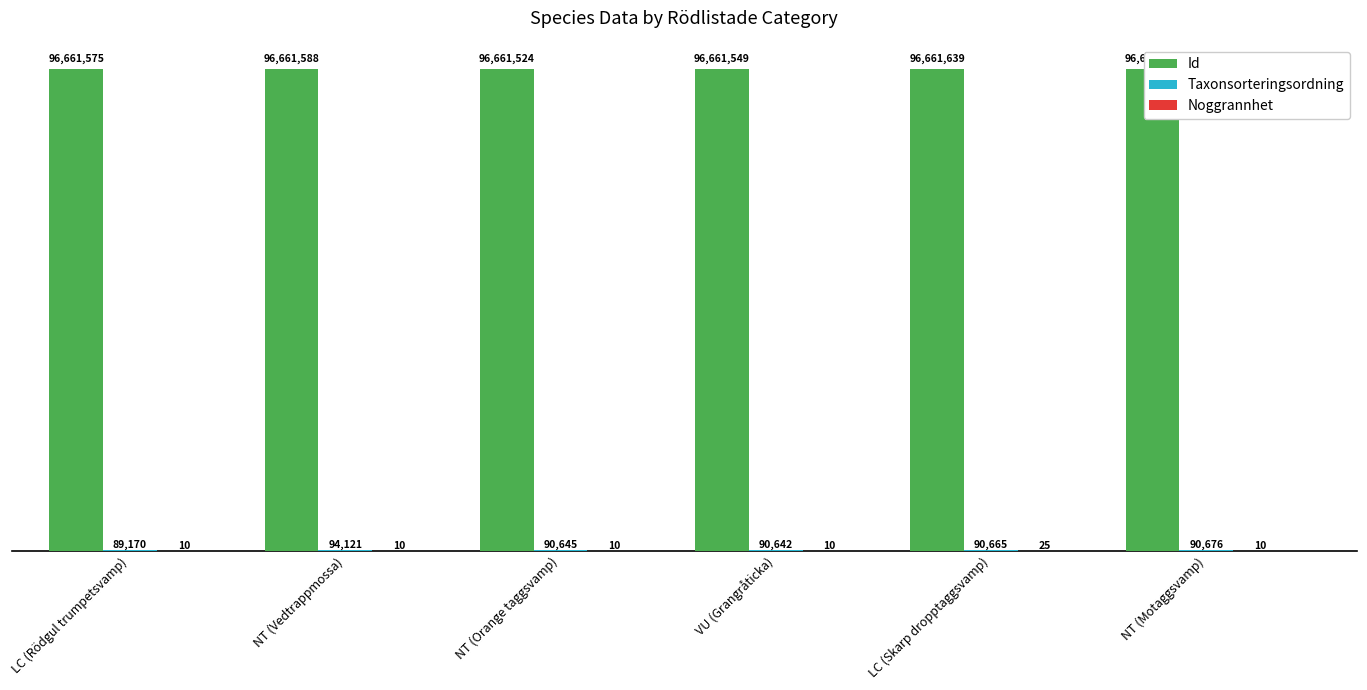

At which category is the sum across all series the highest?

NT (Vedtrappmossa)